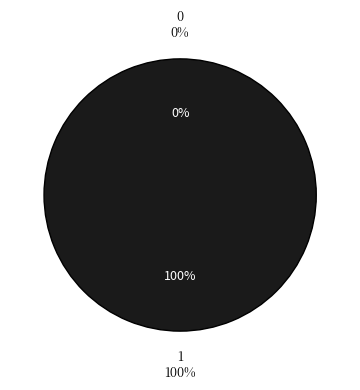

To the nearest percent, what is the difference between the 1 and 0 slice percentages?

100%